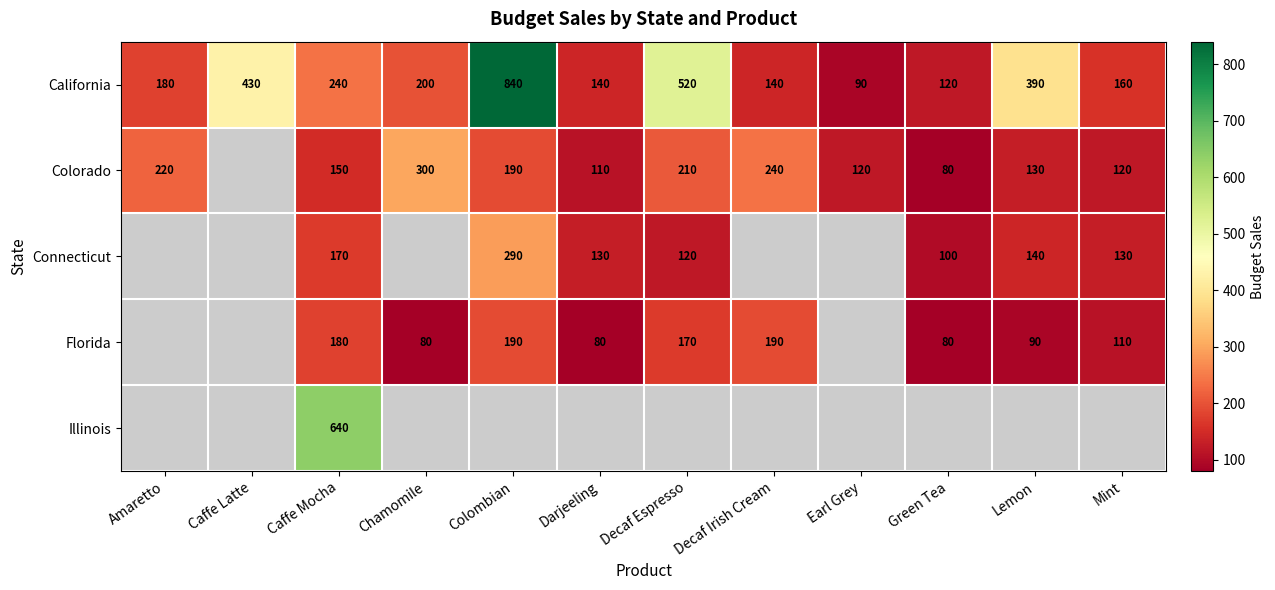

What is the highest value of the California series?

840